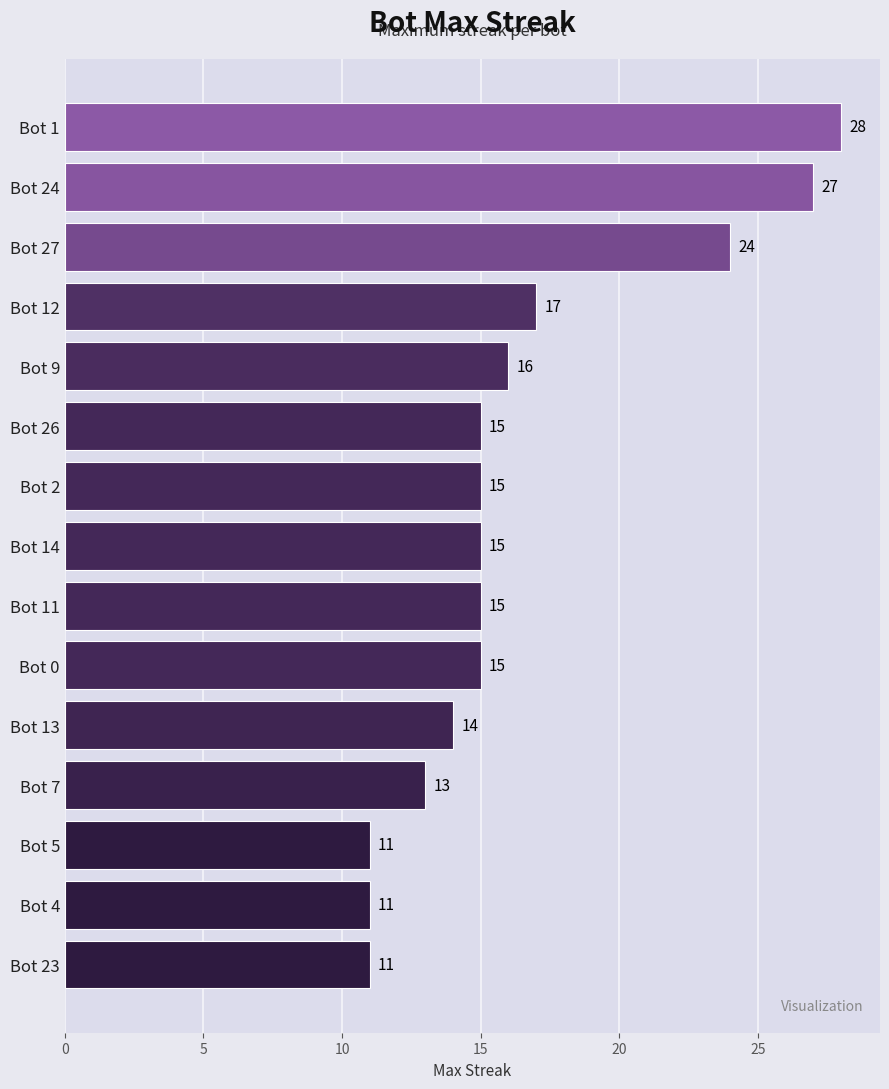

How many distinct data groups are displayed?

1